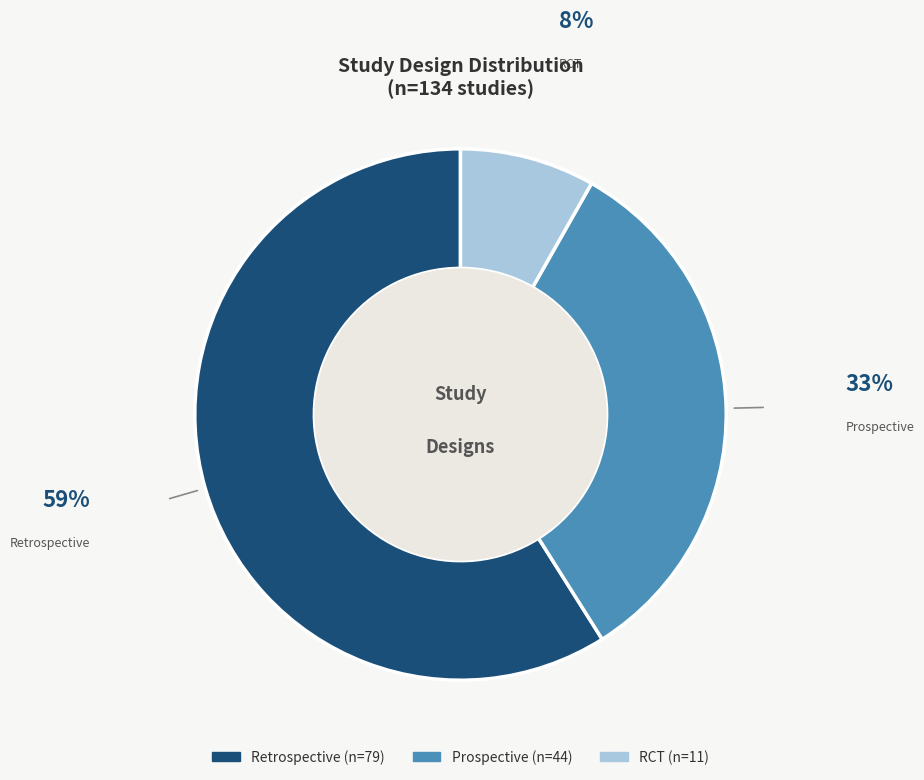

What is the smallest slice in the pie chart?

RCT